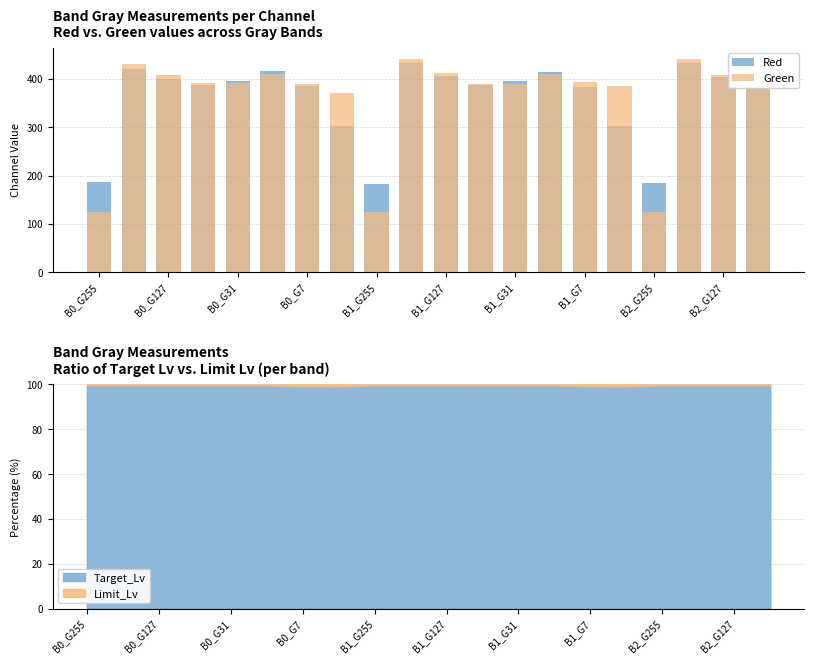

What is the maximum value for Target_Lv?

99.5